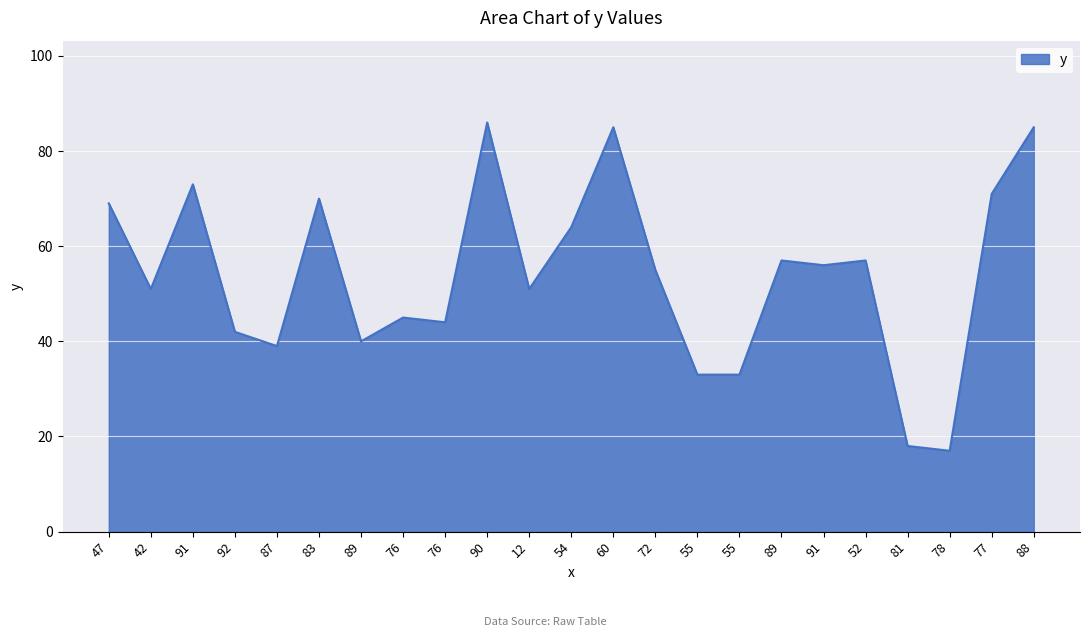

How many lines are shown in the chart?

1